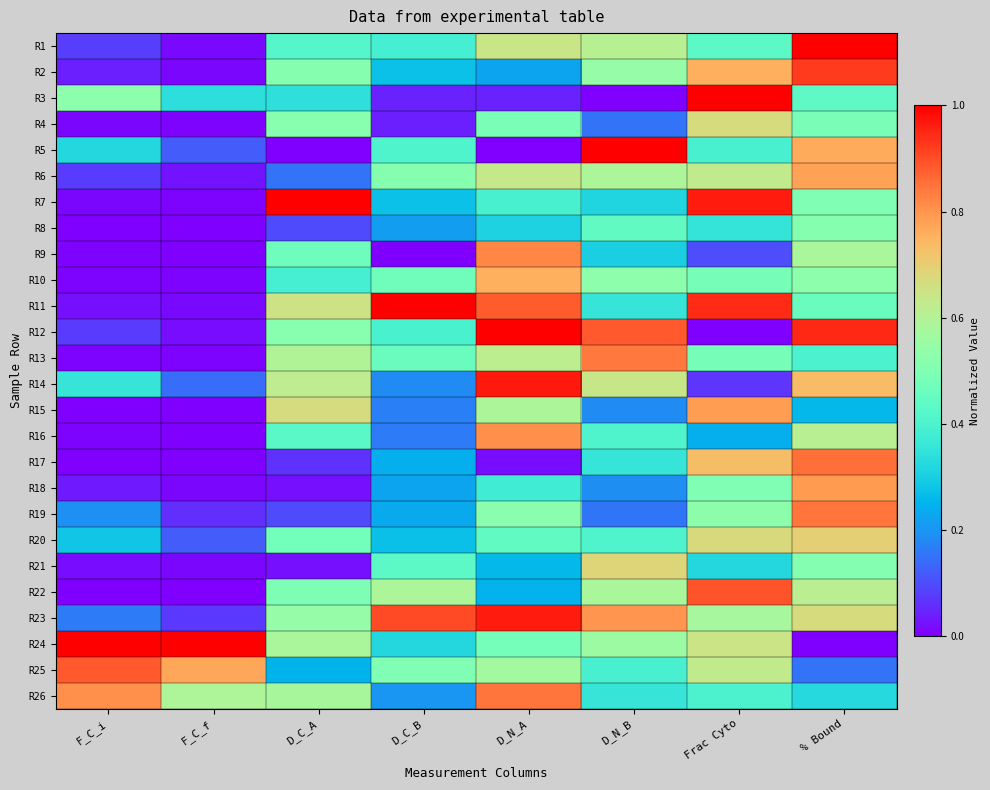

Between F_C_f and F_C_i, which is larger?

F_C_i